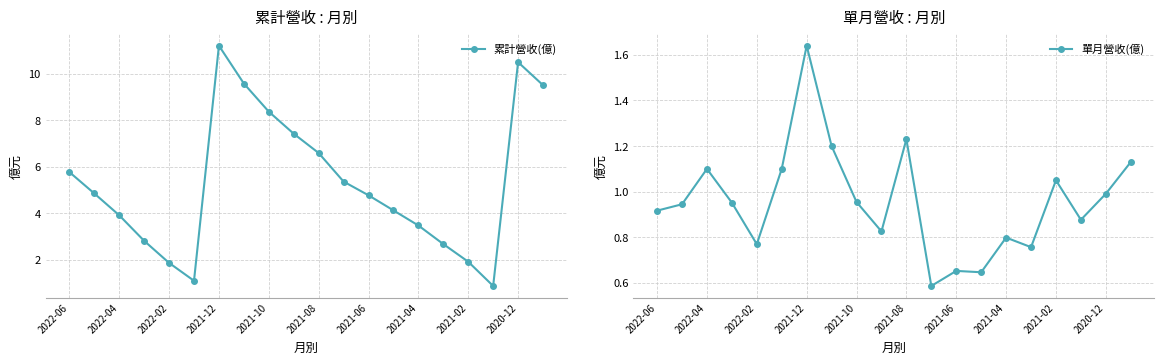

The 累計營收(億) series shows 14.9 at 2021-06. True or false?

False